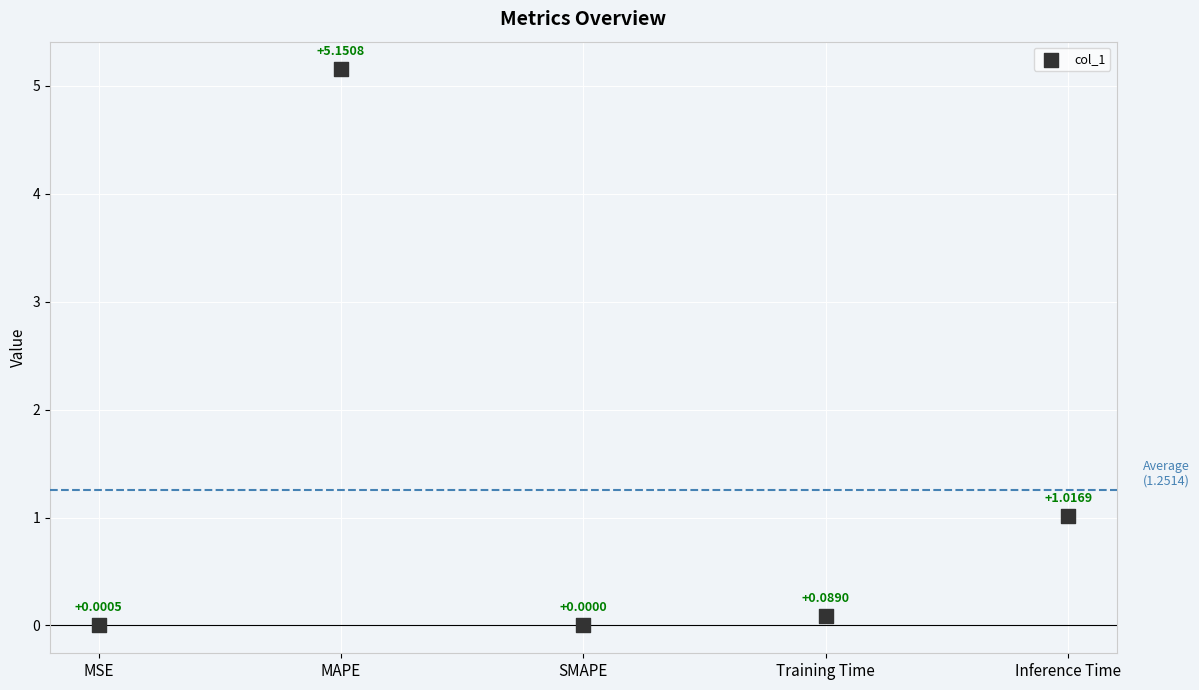

What is the range of Y values (max minus min)?

5.2